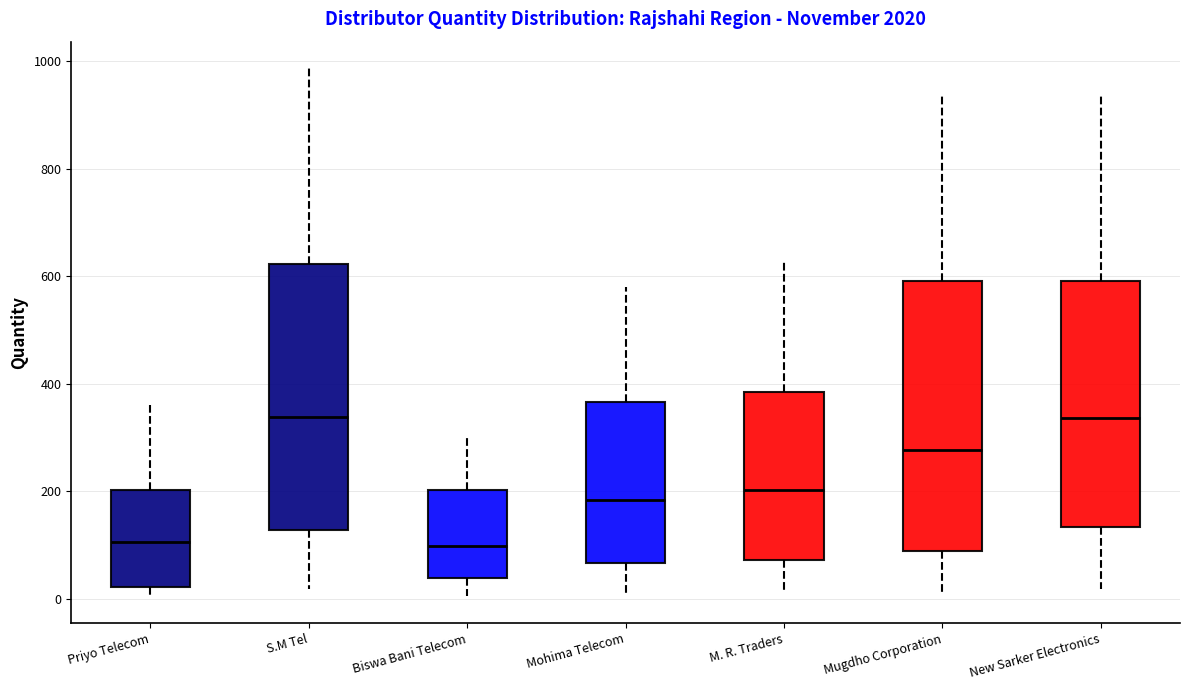

Reading left to right, read every box against the y-axis: the position of its median line, the range the box covers, and the ends of its whiskers. The values are not printed on the chart, so give them approximately, as read against the axis.

Priyo Telecom: median 100, box 20 to 200, whiskers 0 to 360
S.M Tel: median 340, box 120 to 620, whiskers 20 to 980
Biswa Bani Telecom: median 100, box 40 to 200, whiskers 0 to 300
Mohima Telecom: median 180, box 60 to 360, whiskers 0 to 580
M. R. Traders: median 200, box 80 to 380, whiskers 20 to 620
Mugdho Corporation: median 280, box 80 to 600, whiskers 20 to 940
New Sarker Electronics: median 340, box 140 to 600, whiskers 20 to 940